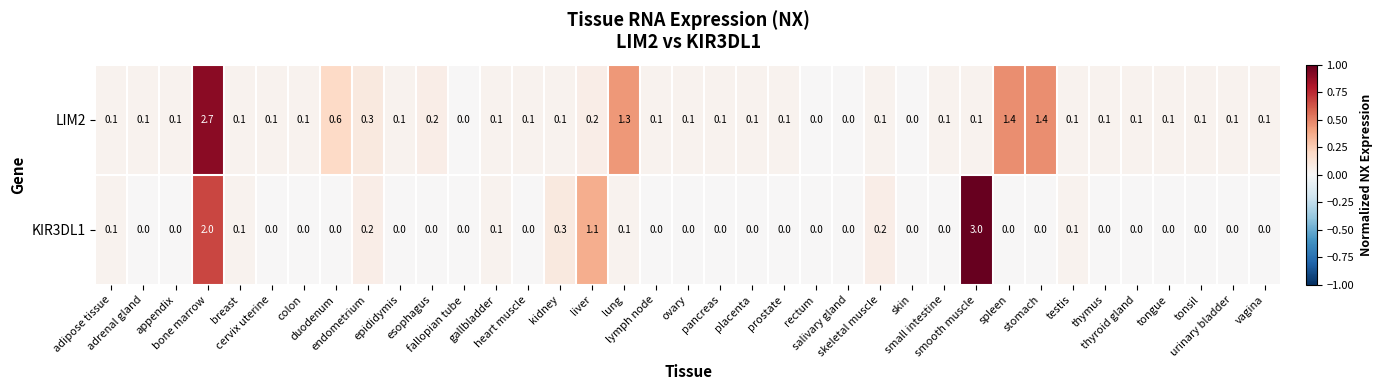

What is the sum of all LIM2 values?

10.6